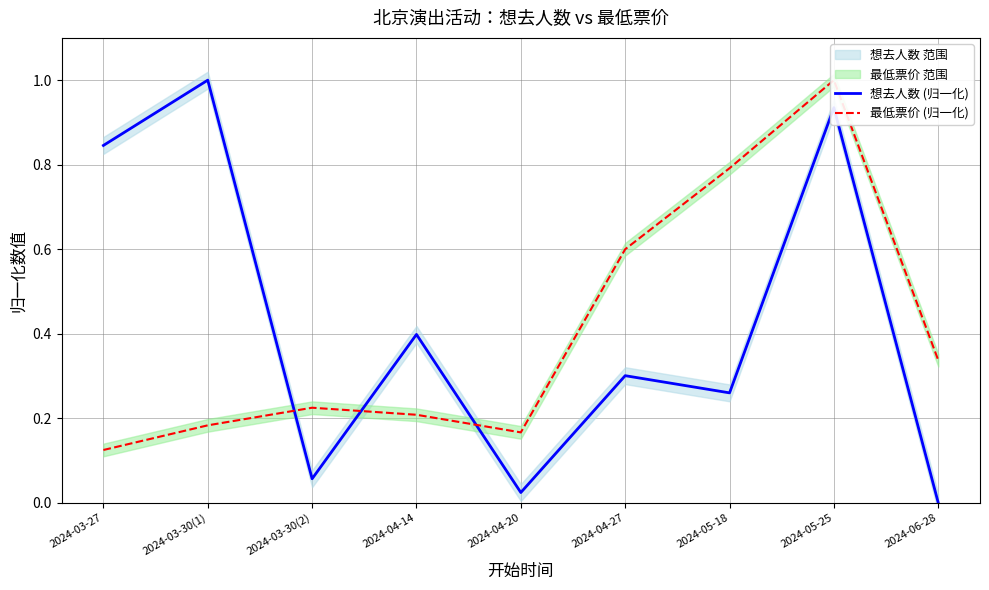

What is the label of the 1st point from the left?

2024-03-27